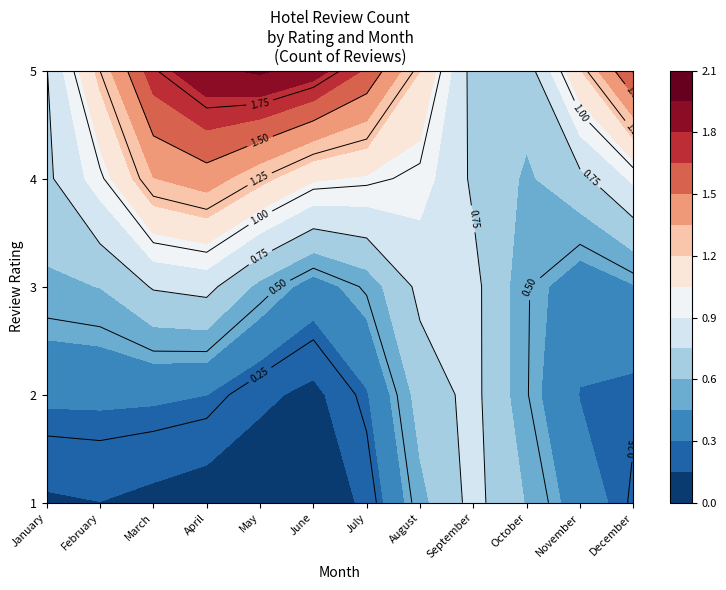

How many 5 values are between 2 and 3?

9